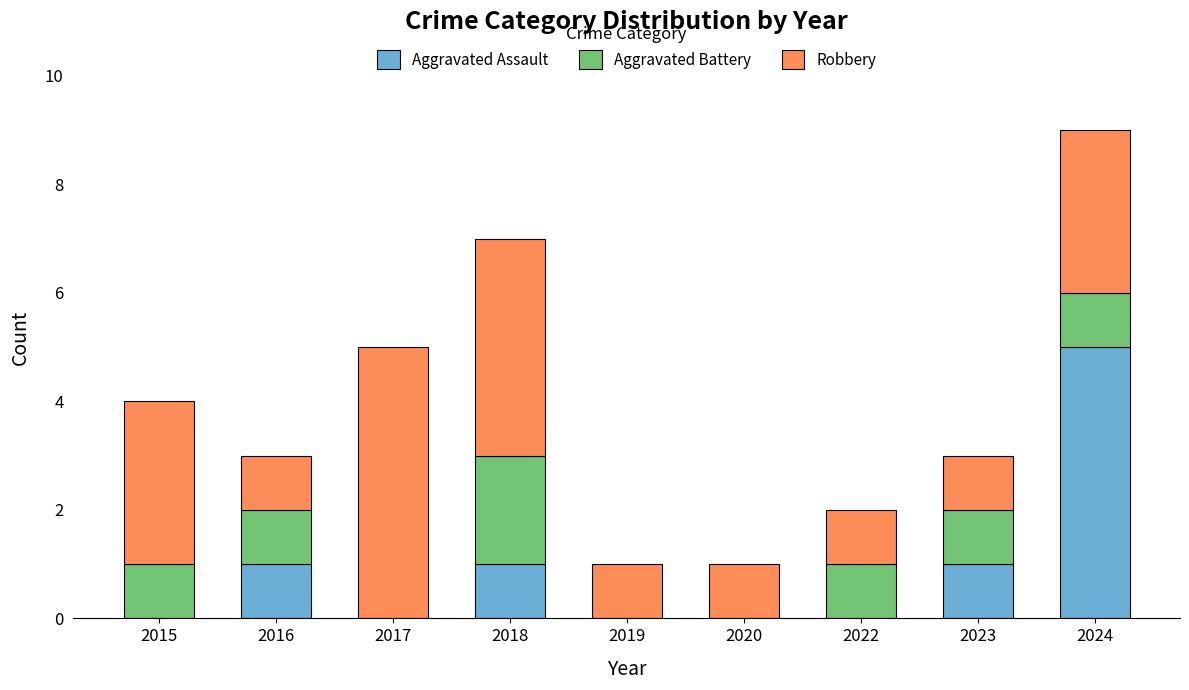

Is it true that Aggravated Assault equals 2 at 2016?

False